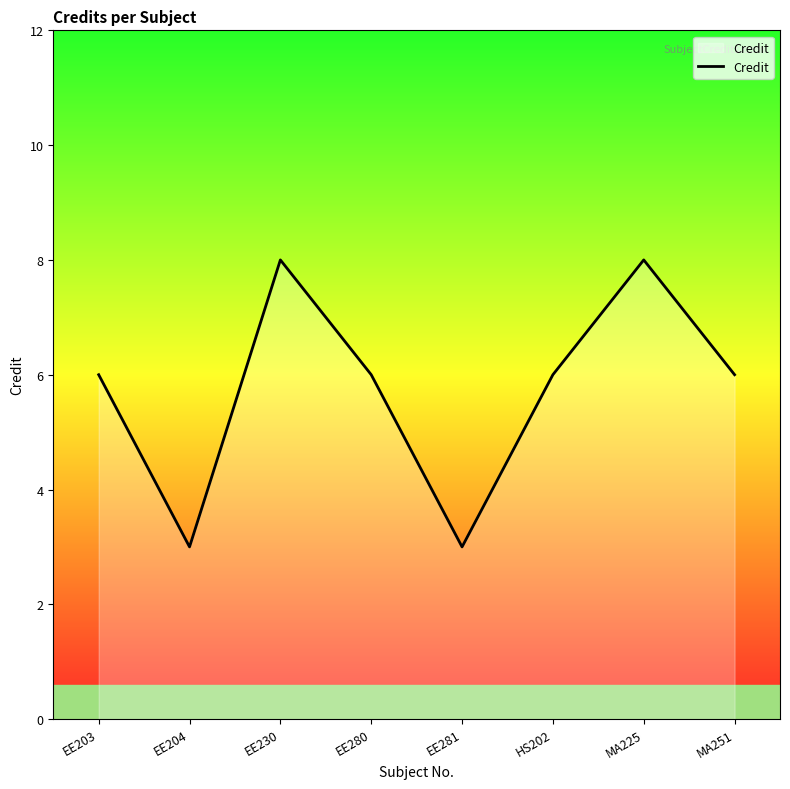

What is the smallest value displayed?

3